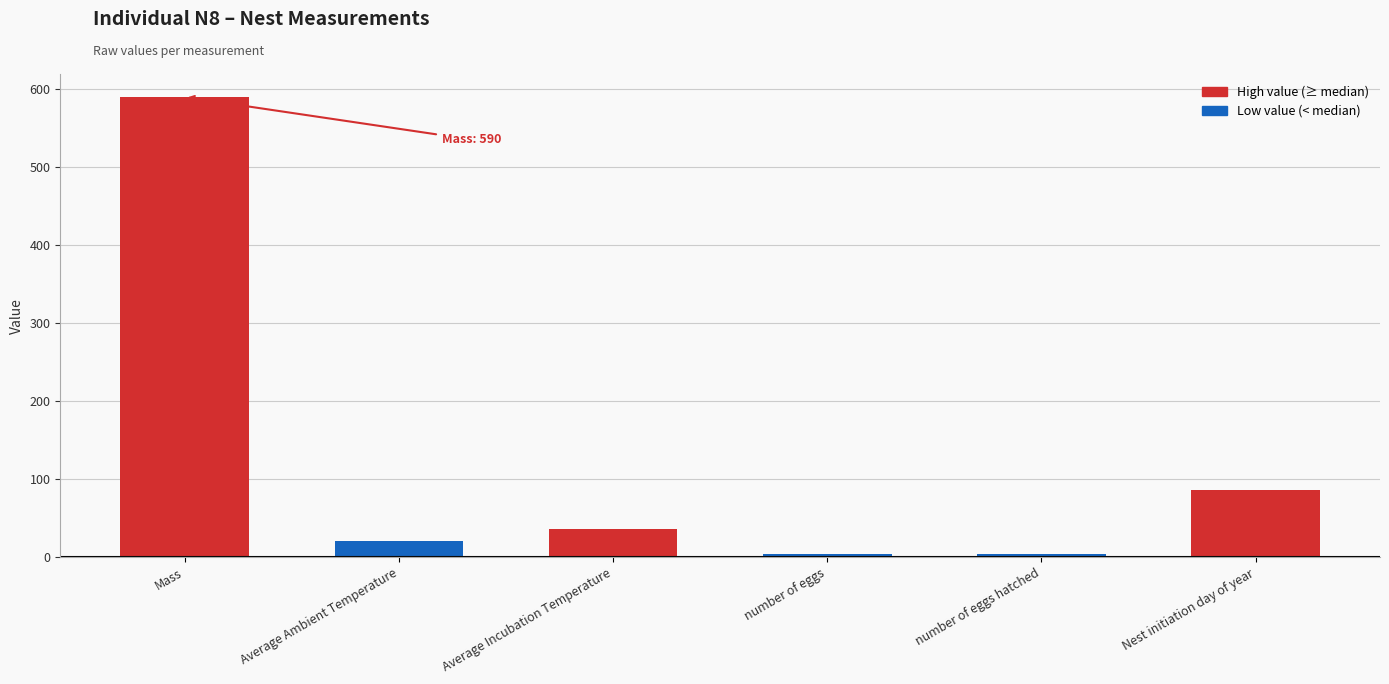

The value of Low value (< median) at Mass is 20.1. True or false?

True